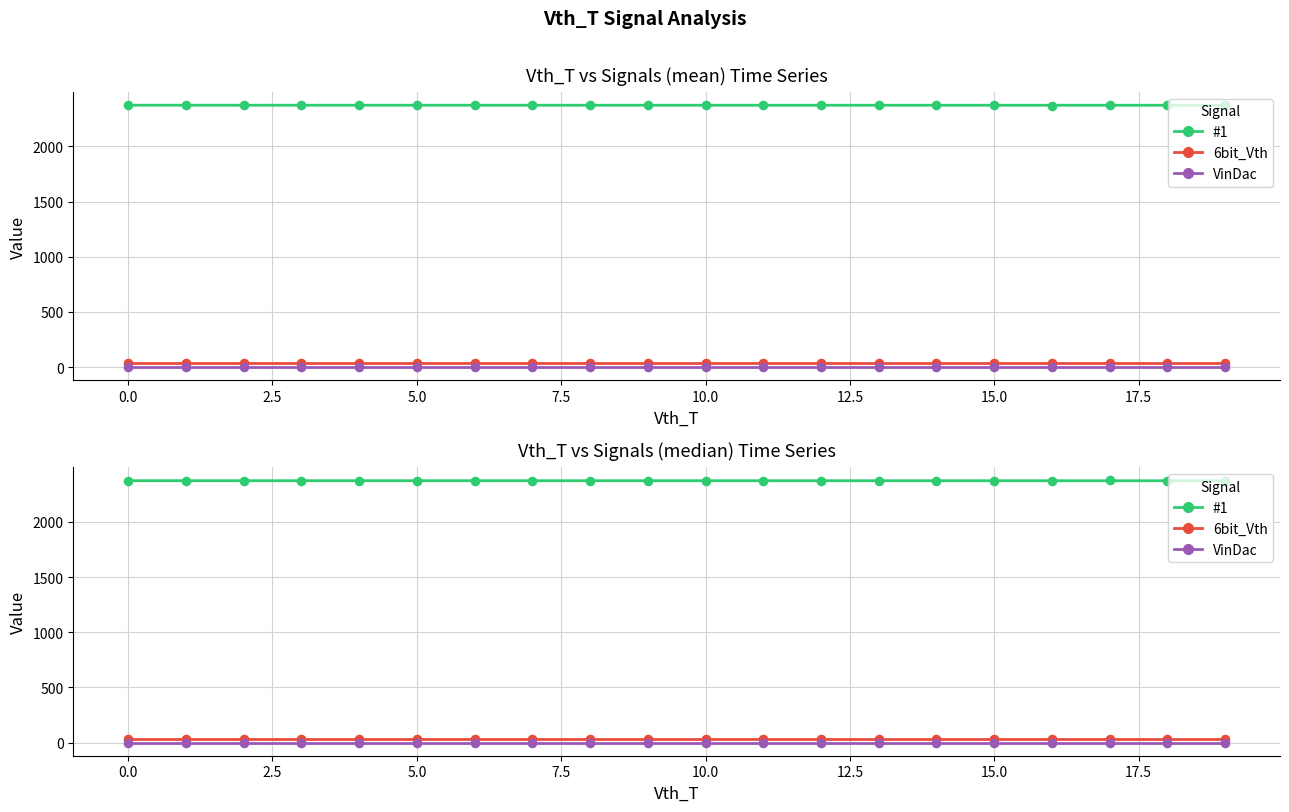

At which category is the sum across all series the highest?

17